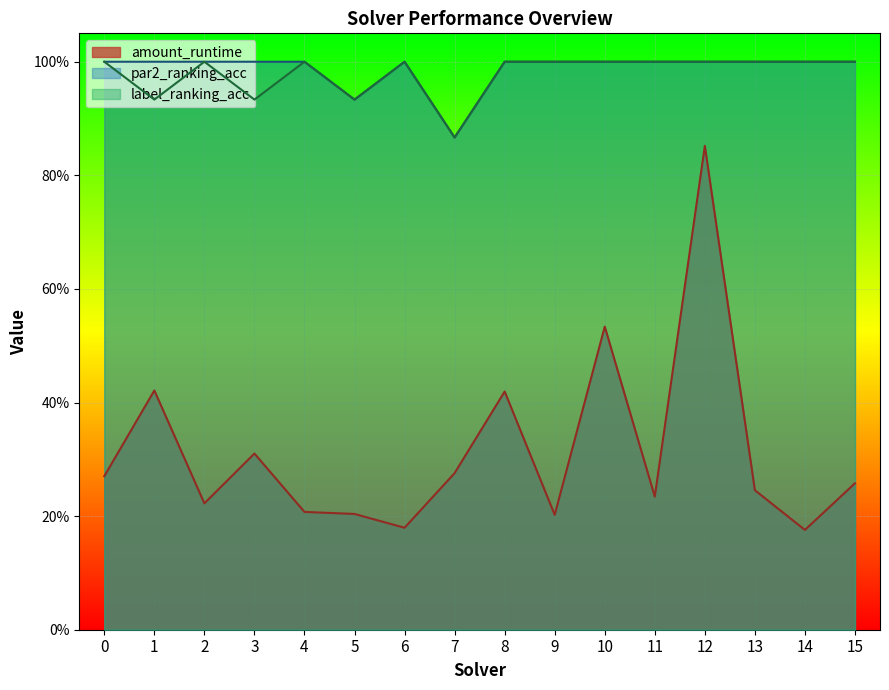

What is the total value across all series at 11?

2.2